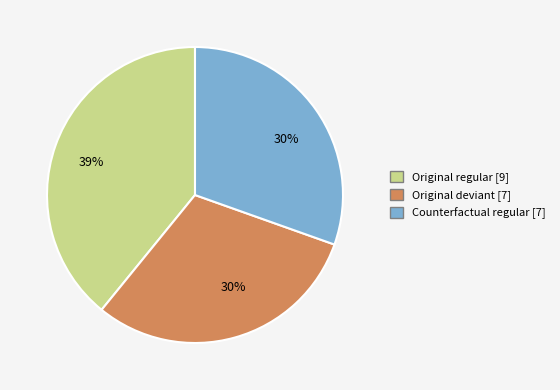

To the nearest percent, what is the difference between the largest and smallest slice percentages?

9%